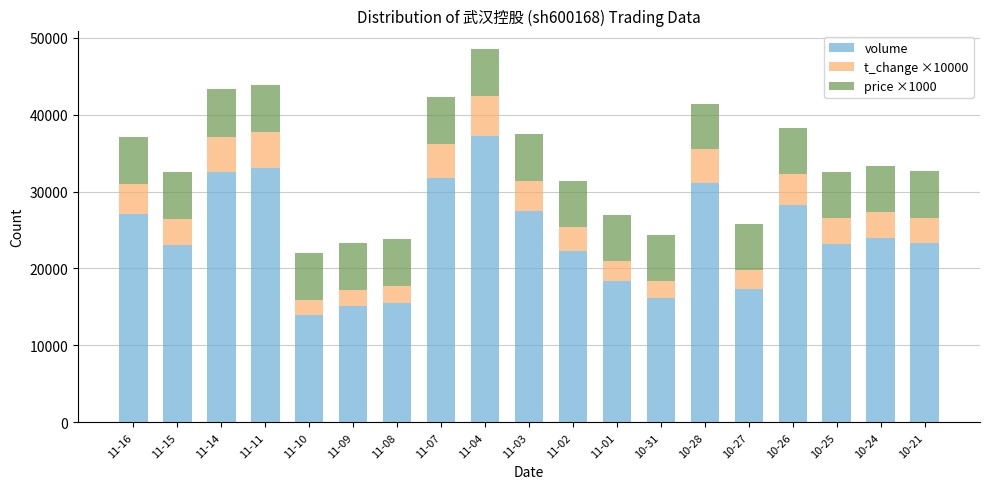

The value of volume at 11-08 is 7555. True or false?

False